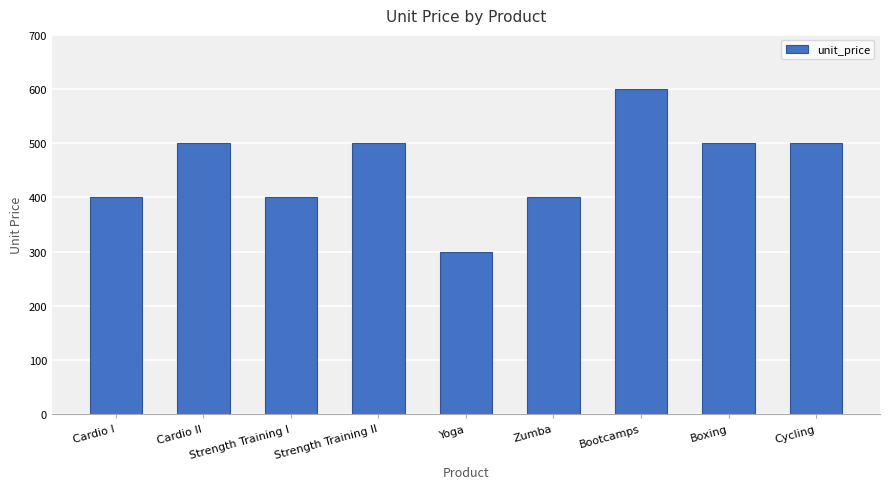

What is the value of the 8th bar from the left?

500